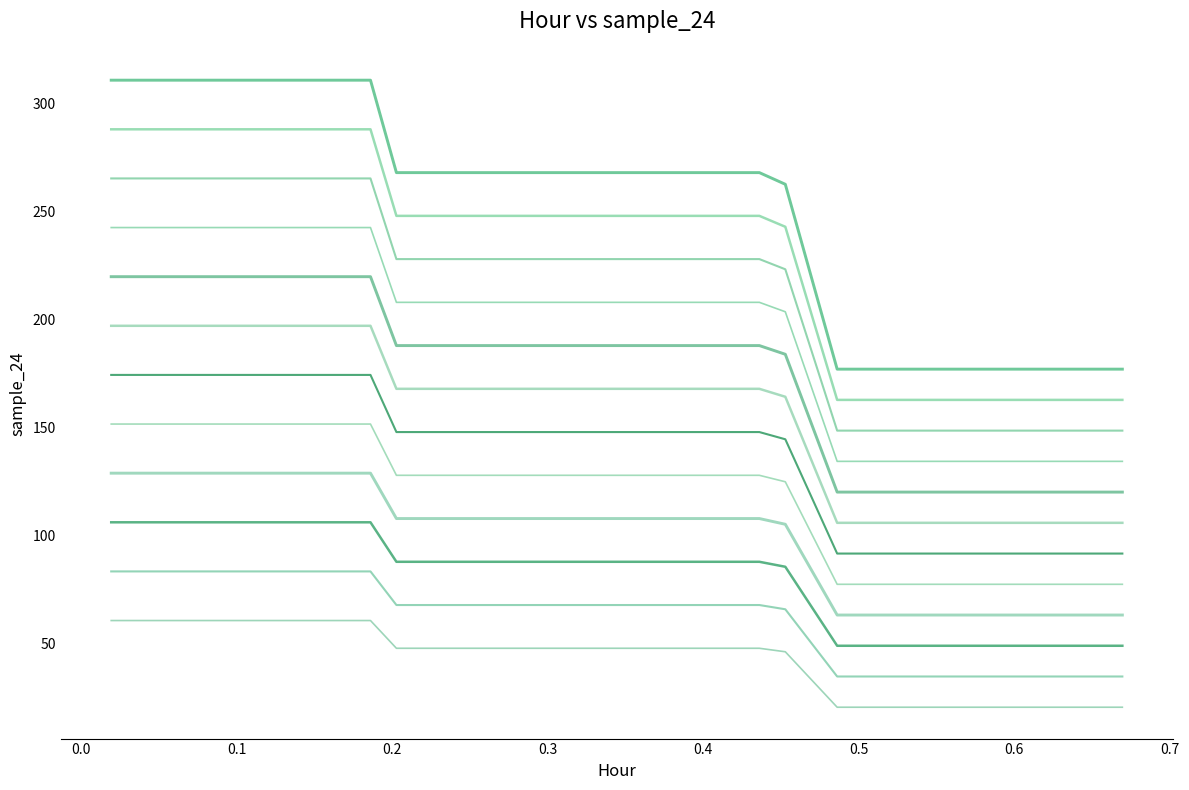

What is the maximum value shown in the chart?

311.0